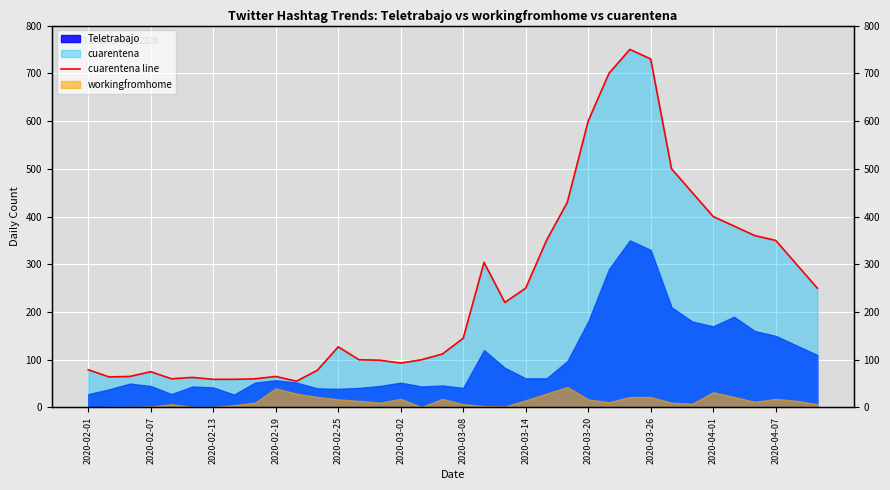

What is the ratio of the value at 2020-02-01 to the value at 14?

0.8